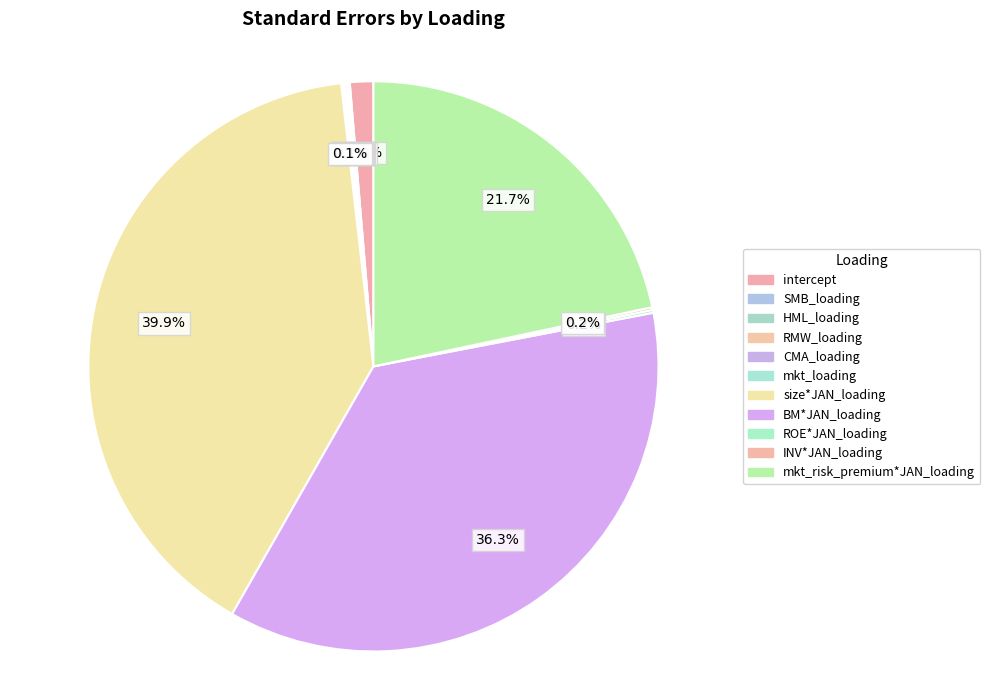

Rank the categories by value from highest to lowest.

size*JAN_loading, BM*JAN_loading, mkt_risk_premium*JAN_loading, intercept, ROE*JAN_loading, INV*JAN_loading, RMW_loading, SMB_loading, mkt_loading, CMA_loading, HML_loading